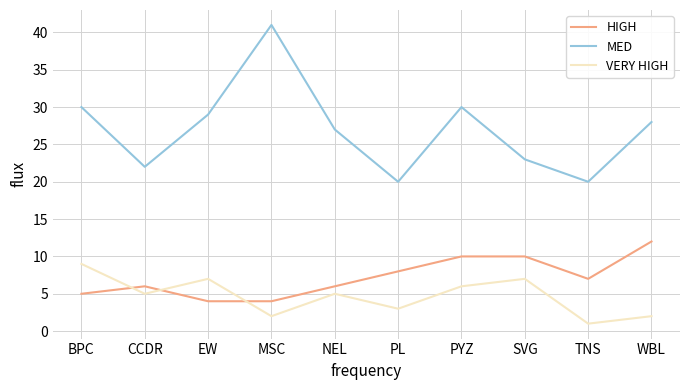

Reading right to left, extract all data points from this chart.

HIGH: WBL=12	TNS=7	SVG=10	PYZ=10	PL=8	NEL=6	MSC=4	EW=4	CCDR=6	BPC=5
MED: WBL=28	TNS=20	SVG=23	PYZ=30	PL=20	NEL=27	MSC=41	EW=29	CCDR=22	BPC=30
VERY HIGH: WBL=2	TNS=1	SVG=7	PYZ=6	PL=3	NEL=5	MSC=2	EW=7	CCDR=5	BPC=9